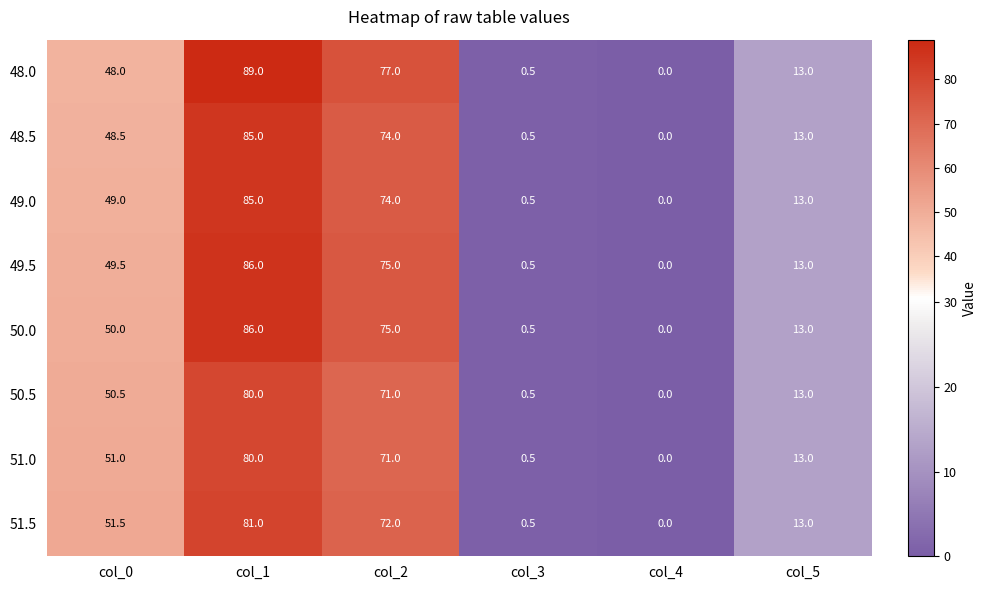

At which category does the chart reach its peak across all series?

col_1